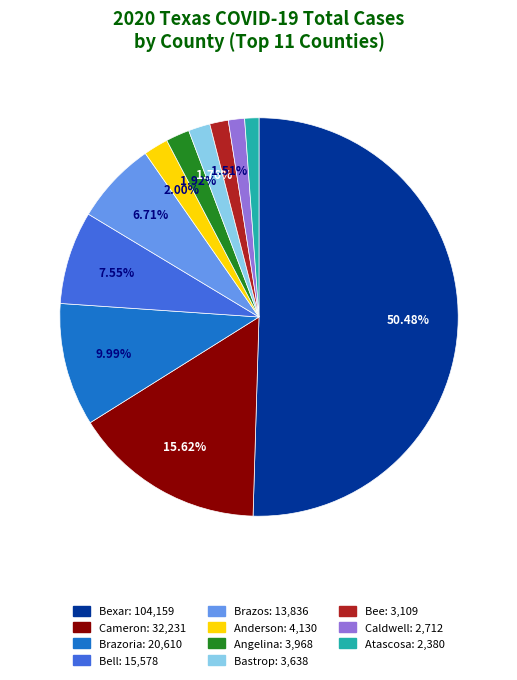

Do Brazos: 13,836 and Bell: 15,578 together represent more than half of the pie?

No